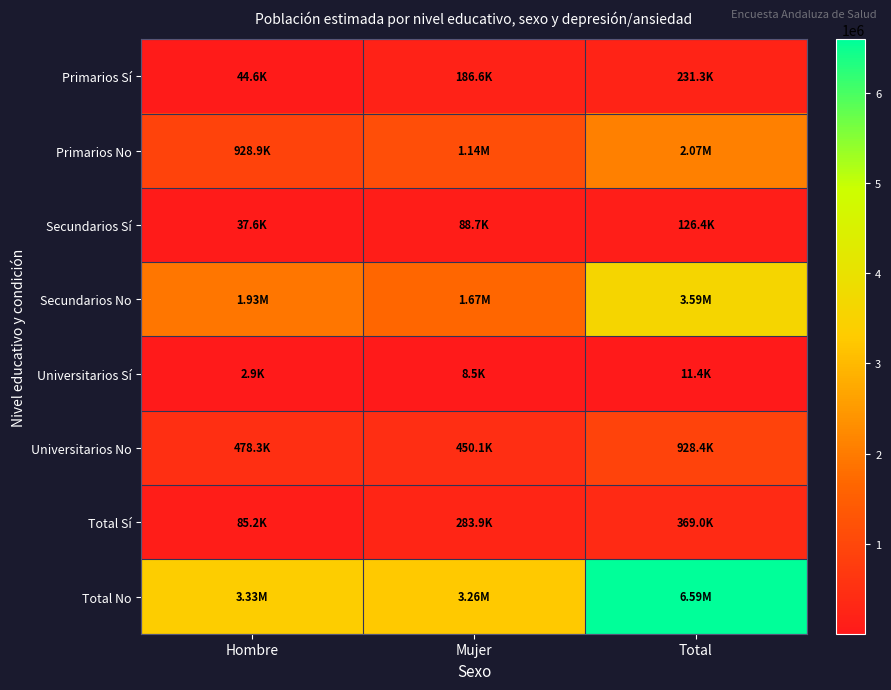

What is the difference between the highest and lowest values at Total?

6580050